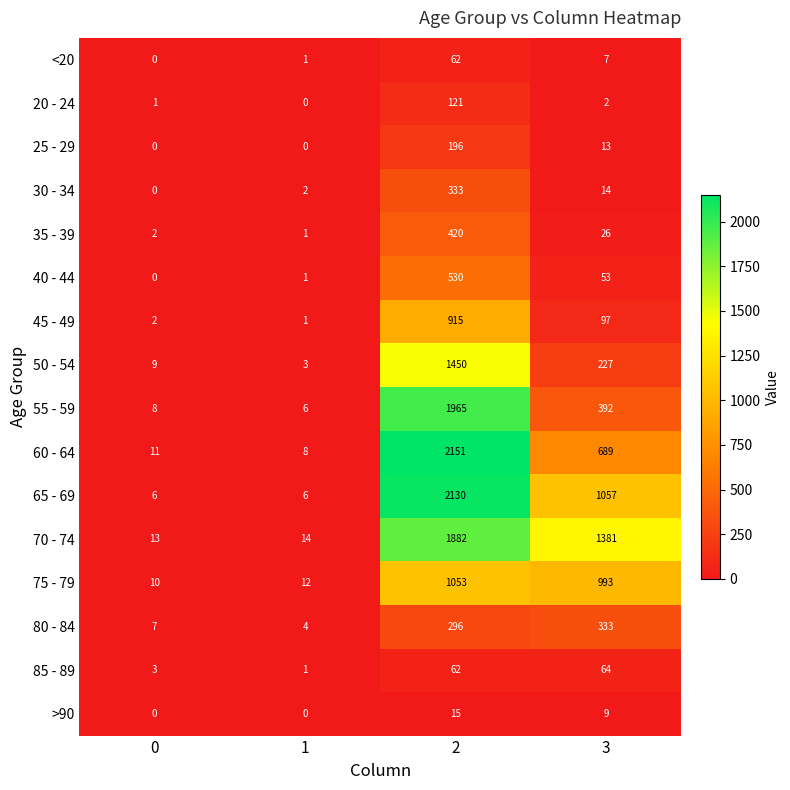

Which series has the largest total across all categories?

70 - 74